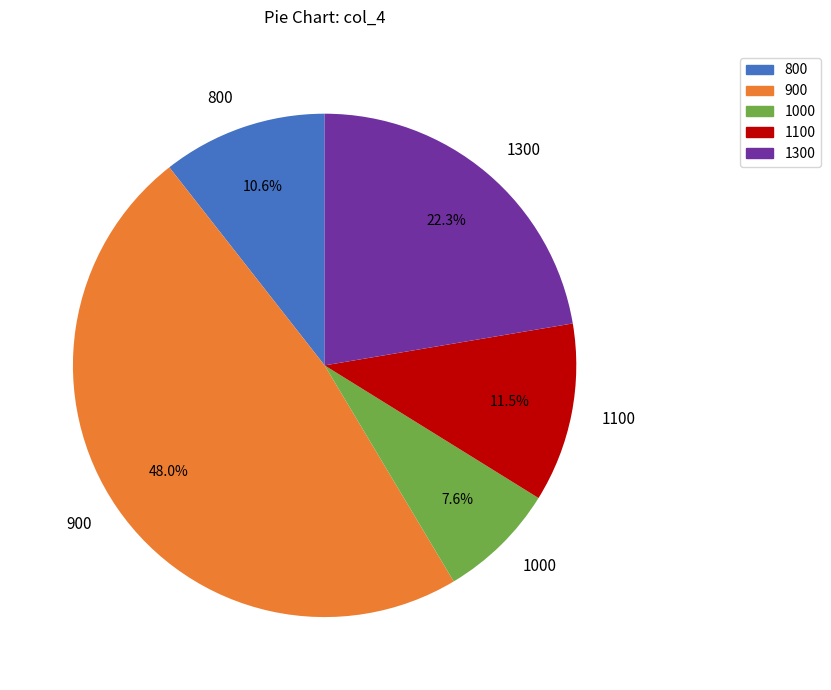

Which slice is the largest?

900